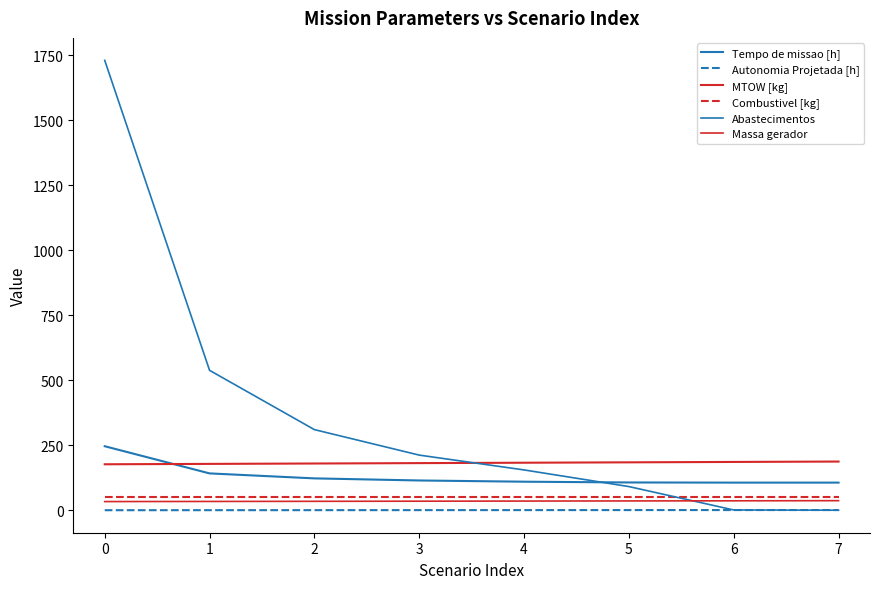

Does the chart have visible grid lines?

No